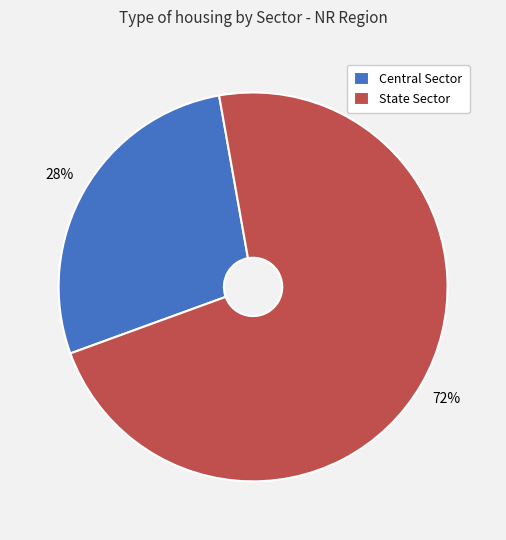

How many segments does this pie chart have?

2